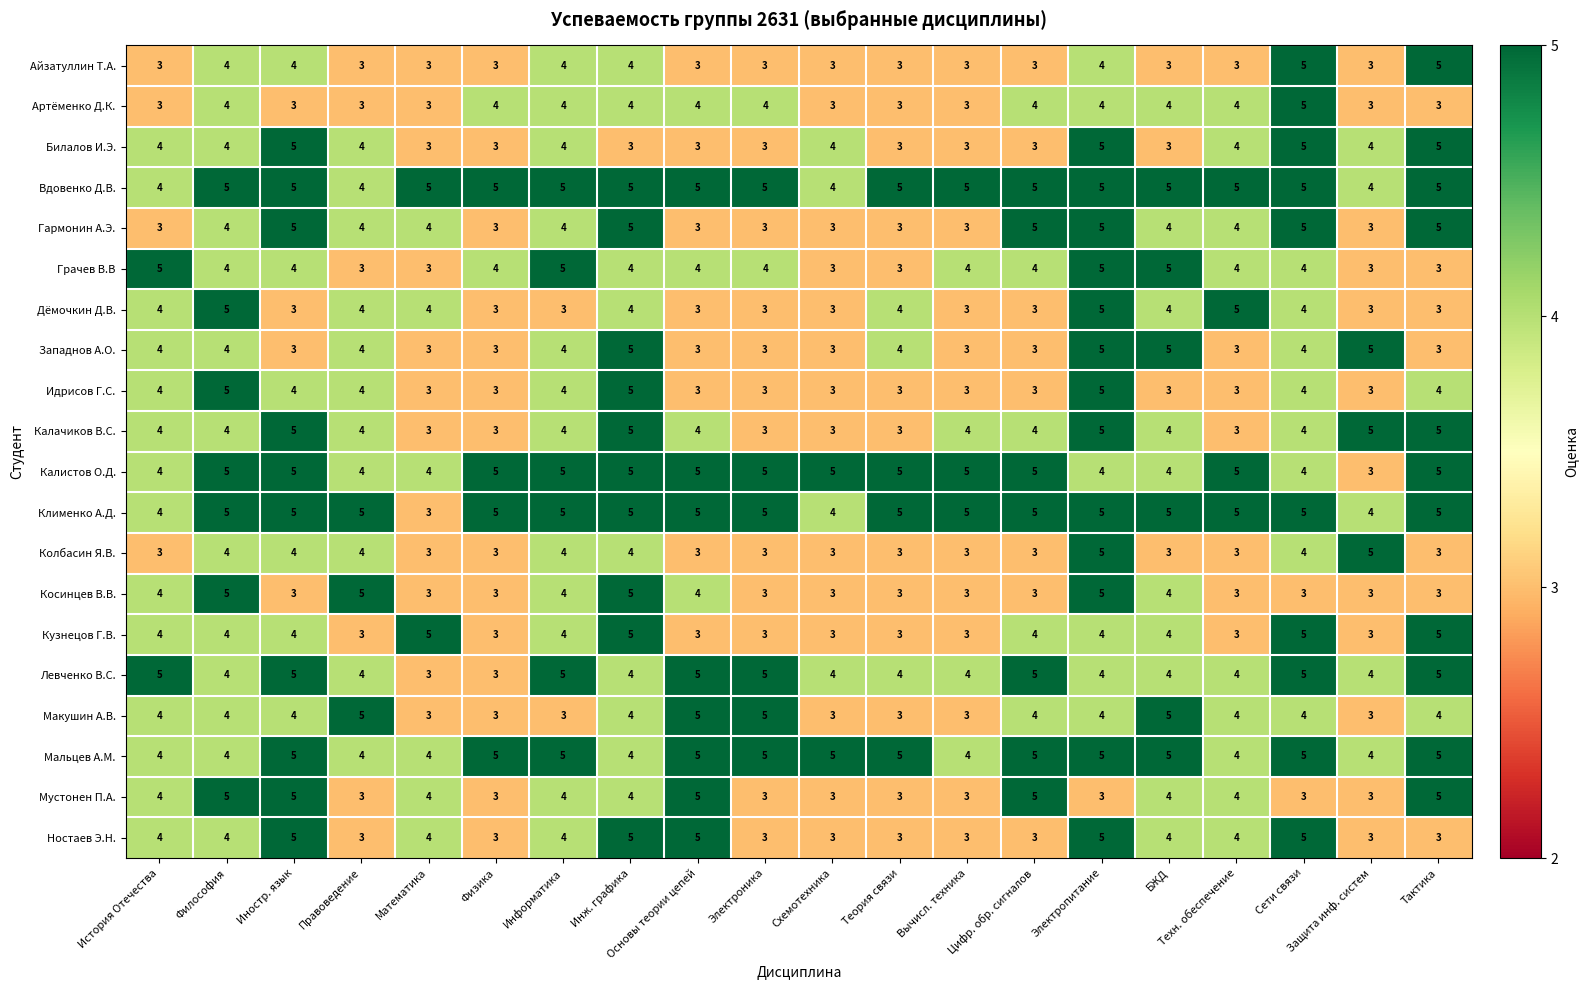

Count the number of categories in the chart.

20